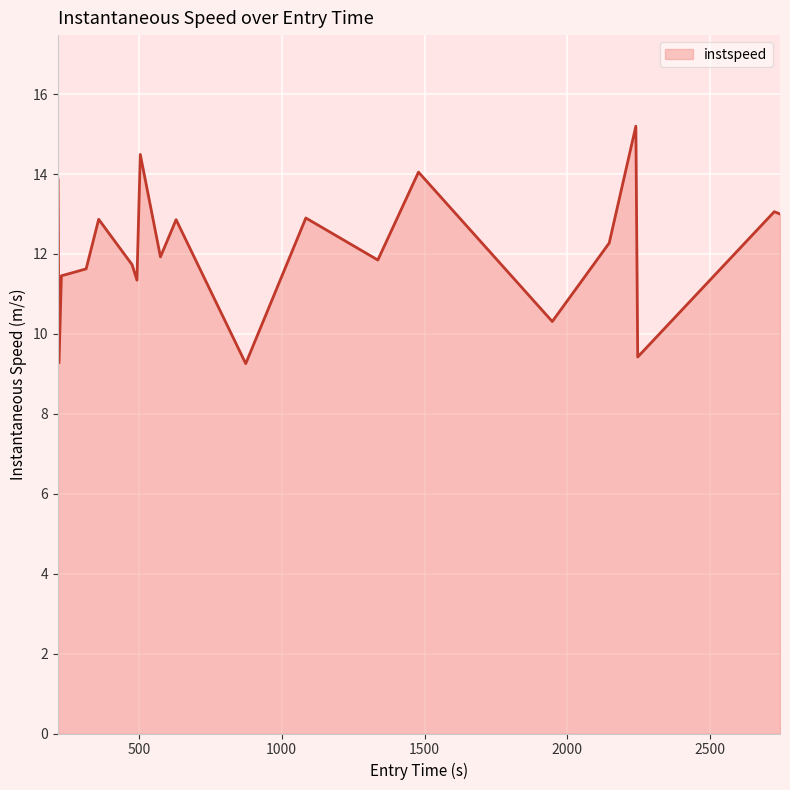

Count the number of categories in the chart.

20